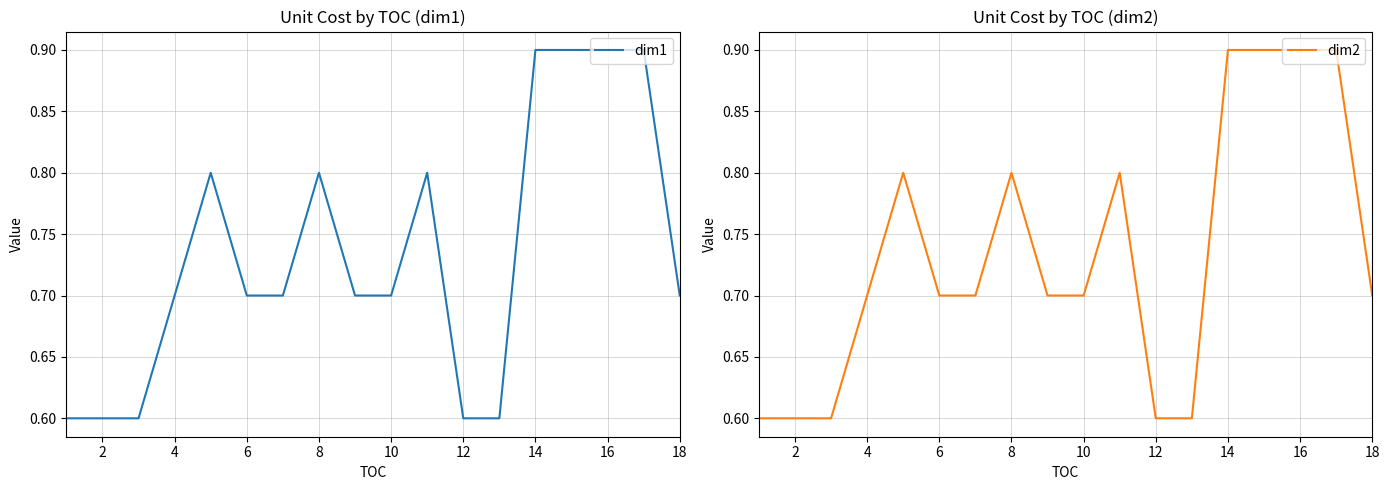

What is the maximum value for dim1?

0.9